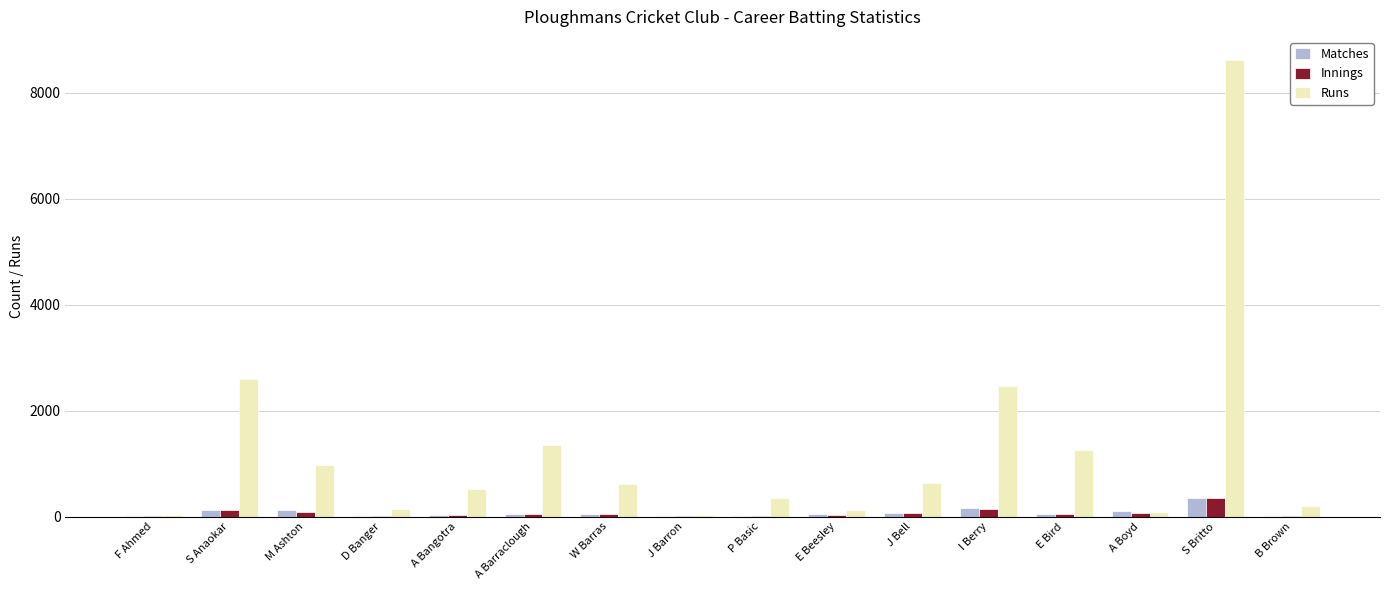

Which label corresponds to the largest value in the chart?

S Britto